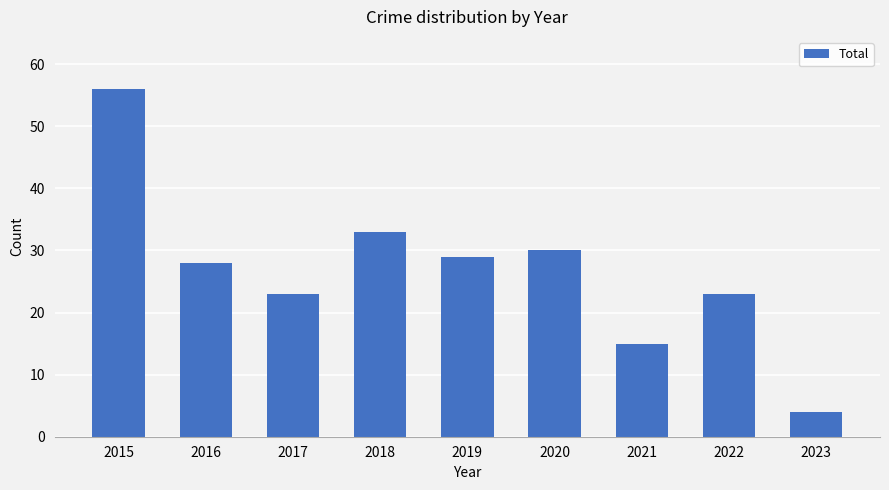

Reading left to right, what are all the values shown in this chart?

56	28	23	33	29	30	15	23	4